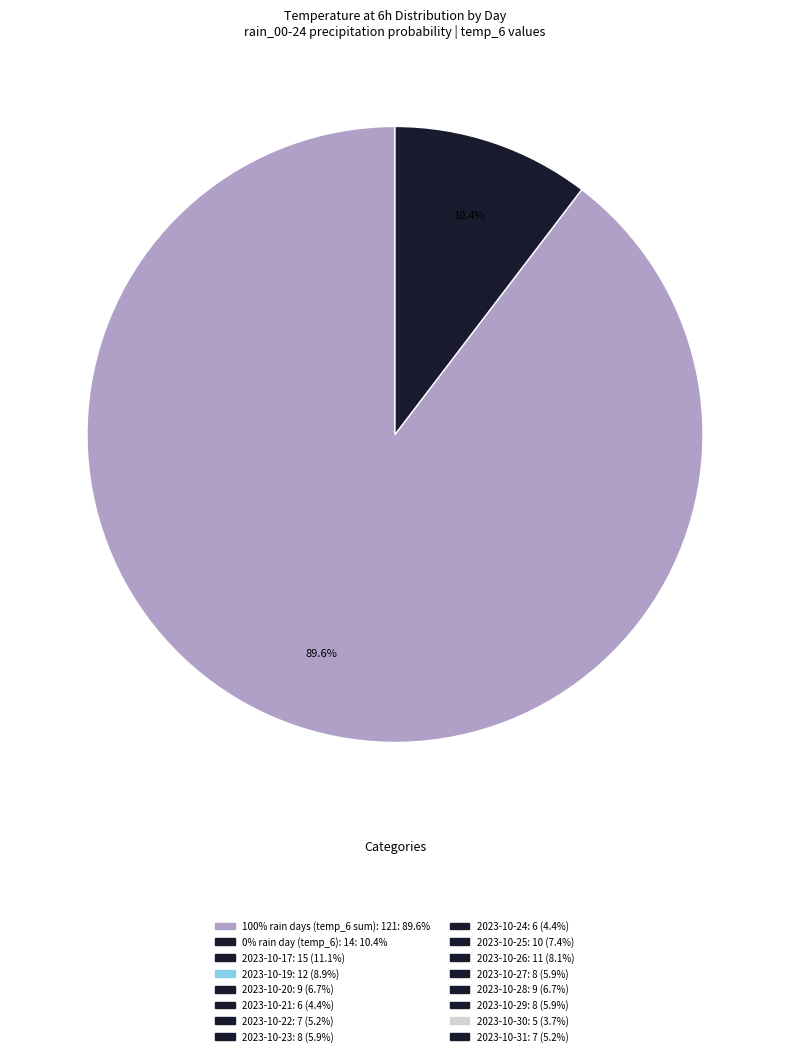

How many slices are in this pie chart?

2